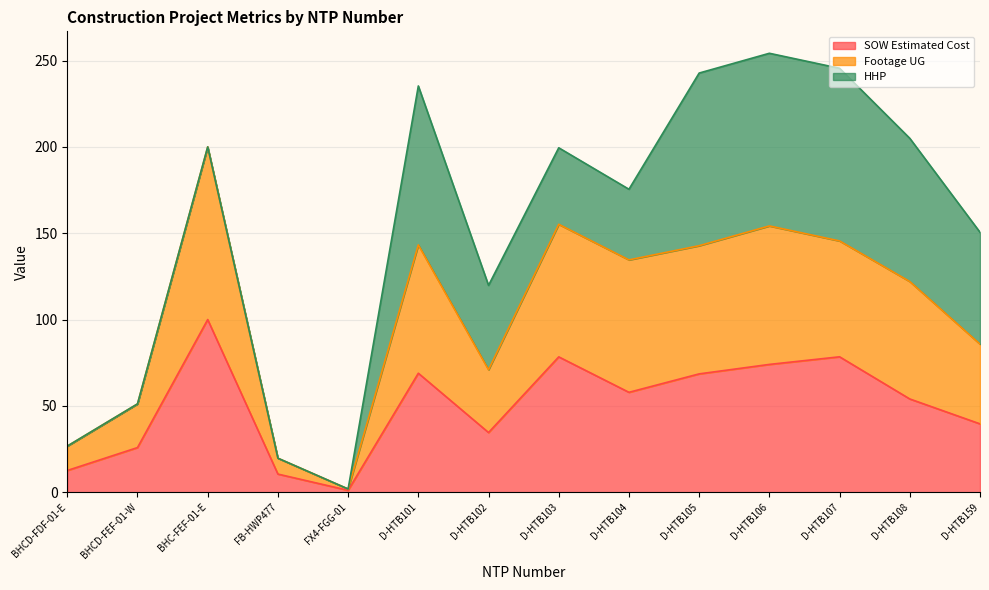

True or false: Footage UG has more than 2 points higher than both neighbors.

True